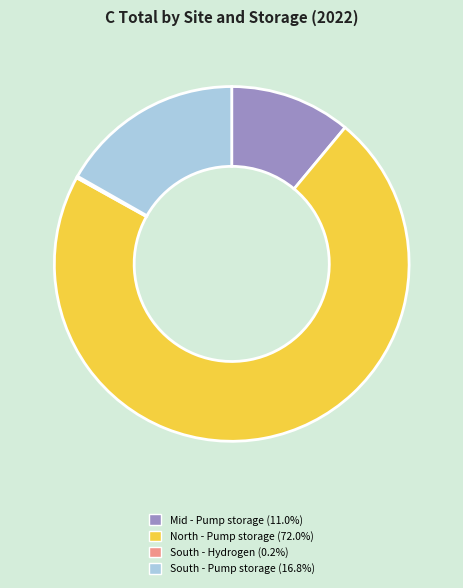

What is the largest slice in the pie chart?

North - Pump storage